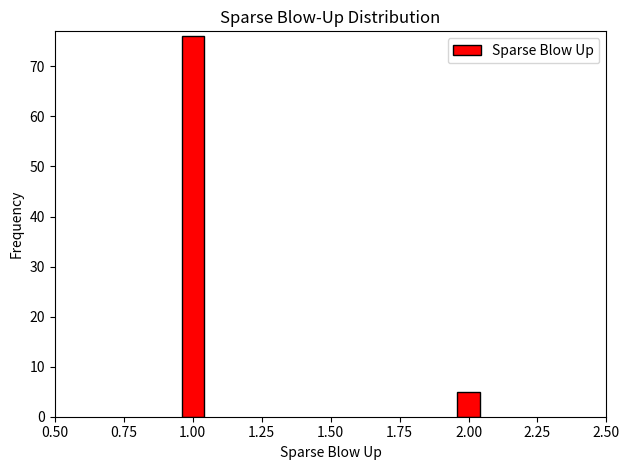

Reading left to right, extract all data points from this chart.

1.00=76	2.00=5